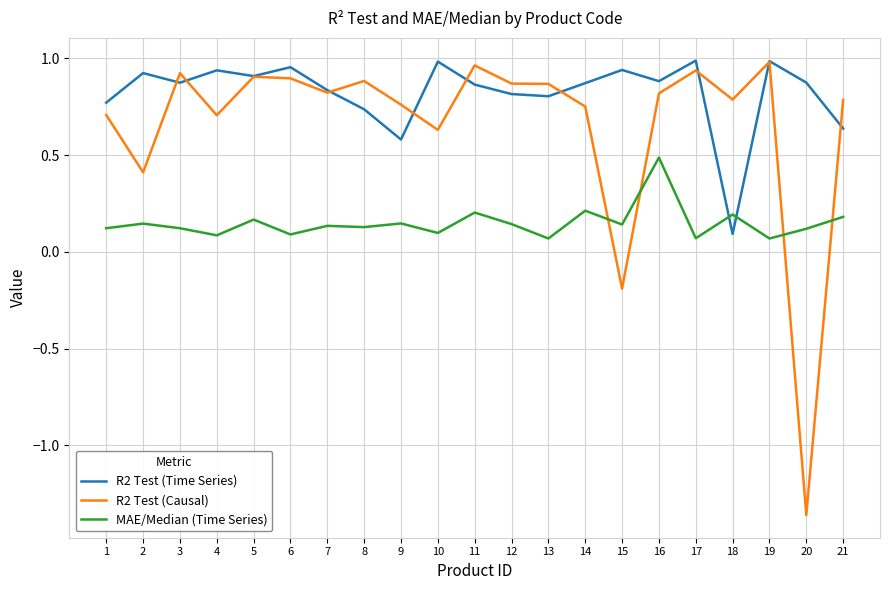

At which label does R2 Test (Causal) reach its minimum?

20